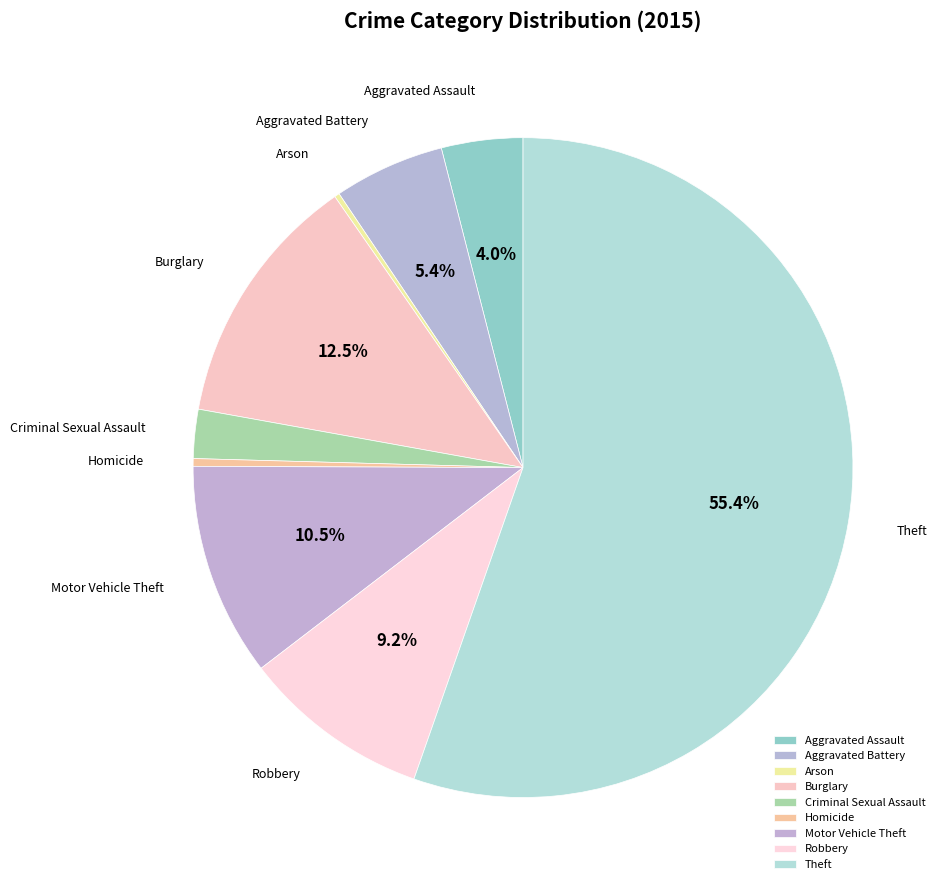

What percentage is the Aggravated Battery slice, to the nearest percent?

5%